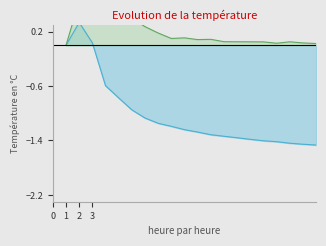

True or false: transfers_out has a value of 0.9 at 3.

False